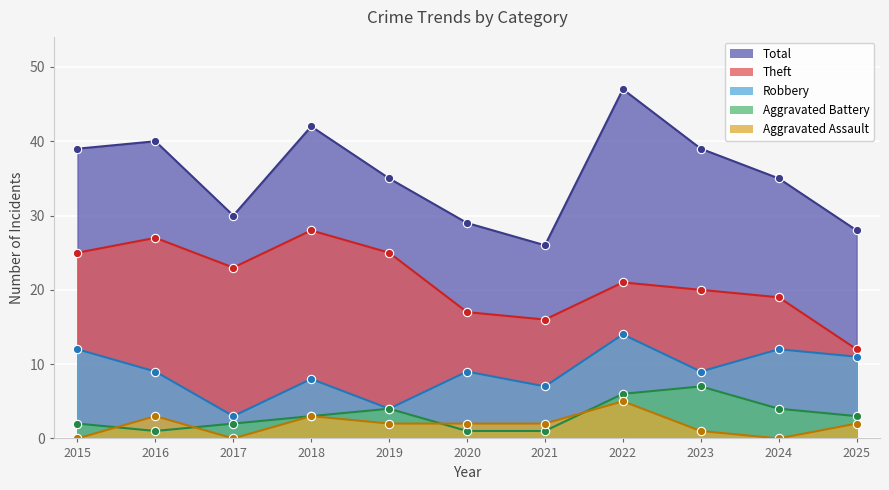

Rank the categories by Robbery value from highest to lowest.

2022, 2015, 2024, 2025, 2016, 2020, 2023, 2018, 2021, 2019, 2017